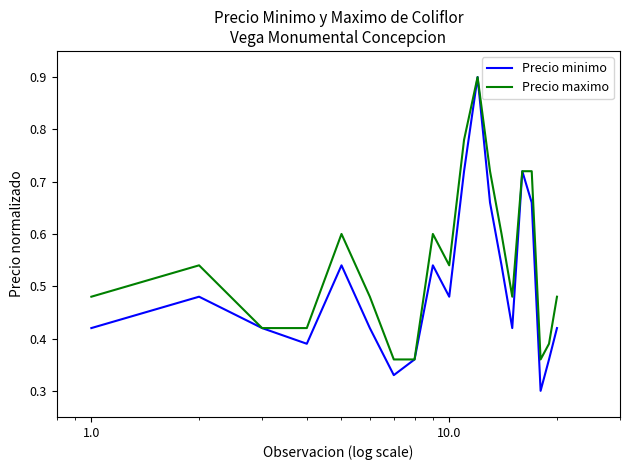

Is this an area chart (filled region under the line)?

No